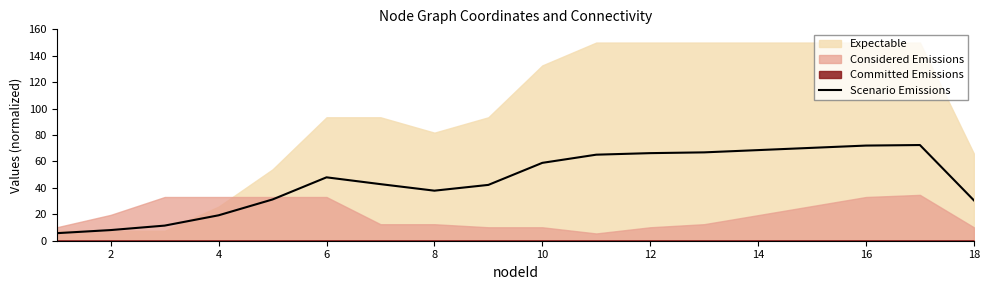

What is the minimum value for Scenario Emissions?

5.7